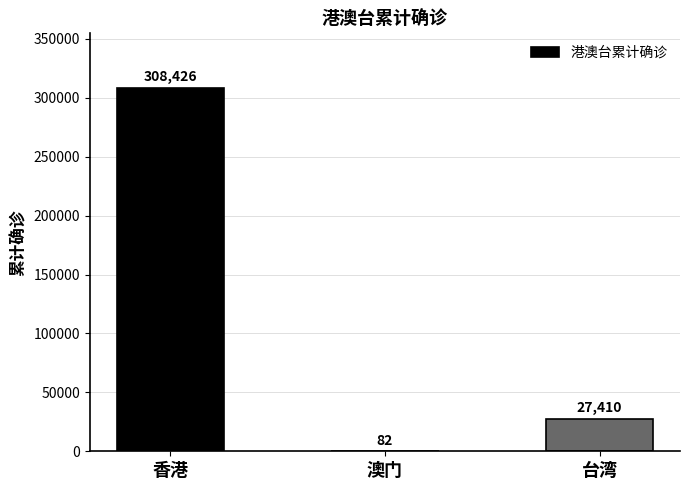

Between 台湾 and 香港, which is larger?

香港